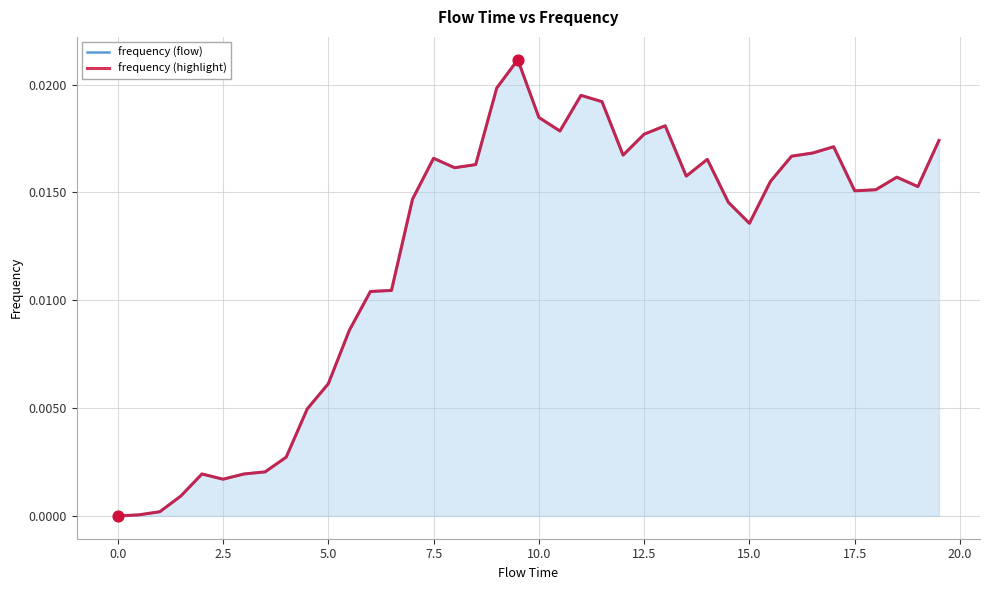

What are all the series names shown in the legend?

frequency (flow), frequency (highlight)